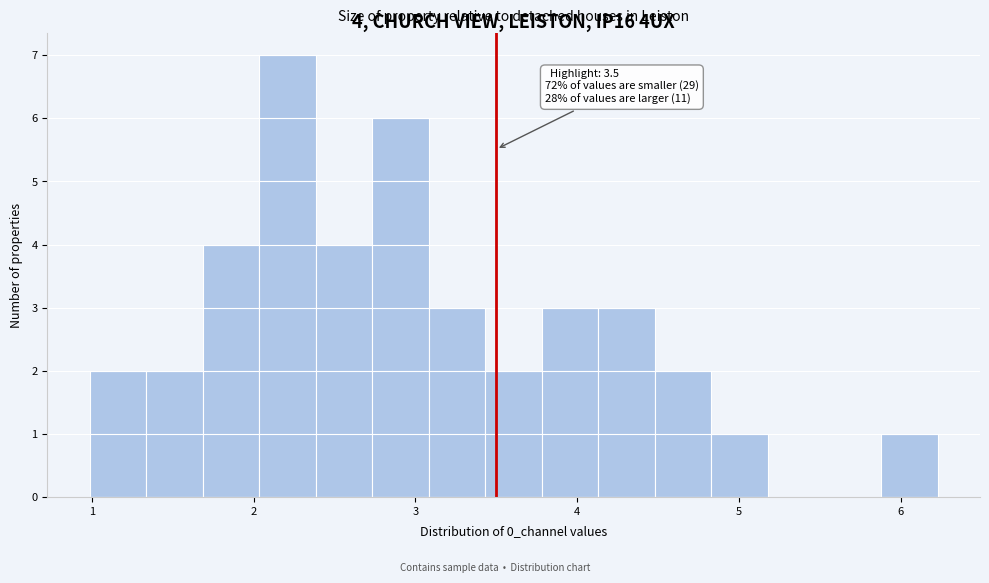

Read against the x-axis, roughly where is the centre of the tallest bar?

2.2